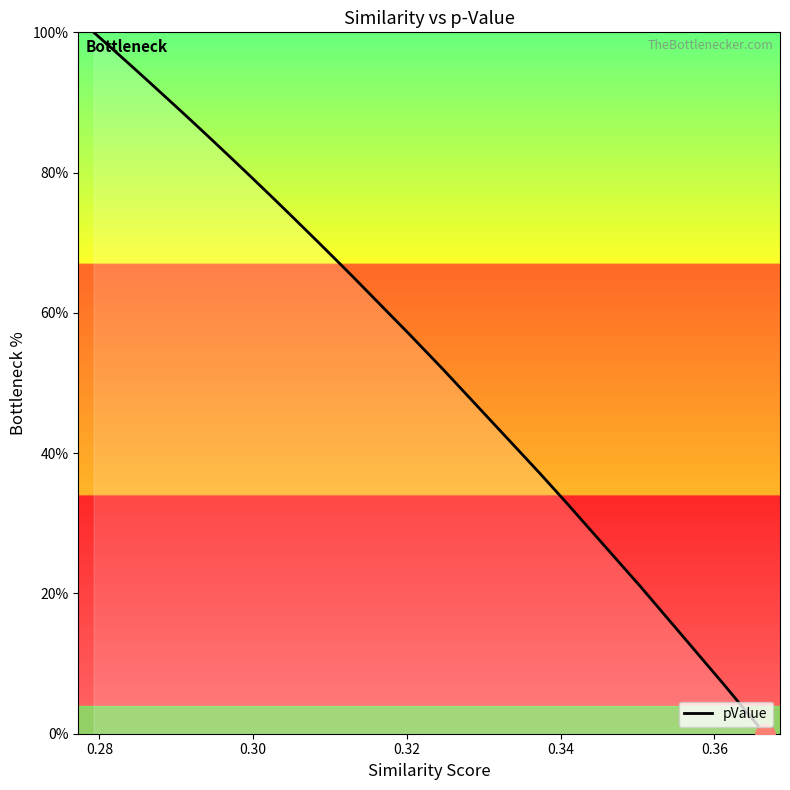

What is the difference between the maximum and minimum values?

100.0